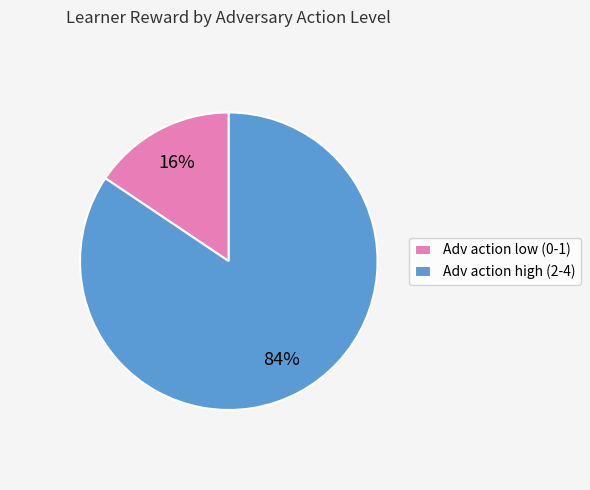

To the nearest percent, what is the average slice percentage?

50%